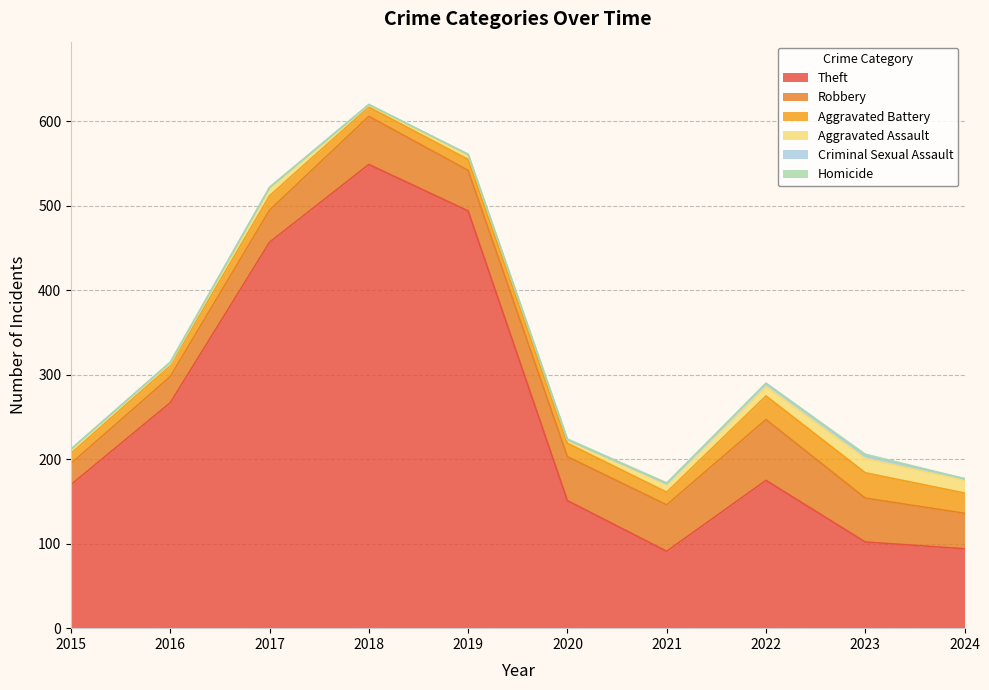

Reading right to left, transcribe all the data shown in this chart.

Theft: 2024=94	2023=102	2022=175	2021=91	2020=151	2019=494	2018=549	2017=457	2016=267	2015=170
Robbery: 2024=42	2023=52	2022=72	2021=55	2020=52	2019=48	2018=57	2017=38	2016=31	2015=25
Aggravated Battery: 2024=24	2023=30	2022=28	2021=15	2020=16	2019=13	2018=11	2017=17	2016=13	2015=12
Aggravated Assault: 2024=15	2023=17	2022=11	2021=9	2020=4	2019=5	2018=2	2017=9	2016=2	2015=5
Criminal Sexual Assault: 2024=2	2023=3	2022=4	2021=1	2020=0	2019=1	2018=1	2017=1	2016=2	2015=0
Homicide: 2024=0	2023=2	2022=0	2021=1	2020=1	2019=0	2018=0	2017=0	2016=0	2015=0